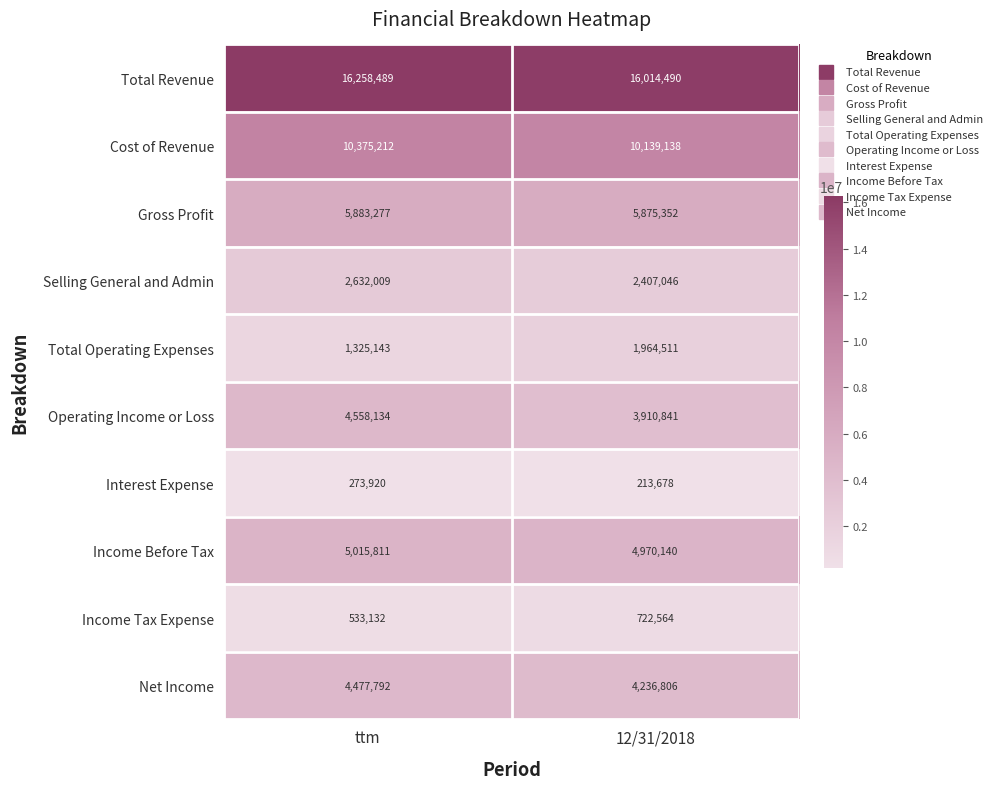

Which series has the widest spread of values?

Operating Income or Loss